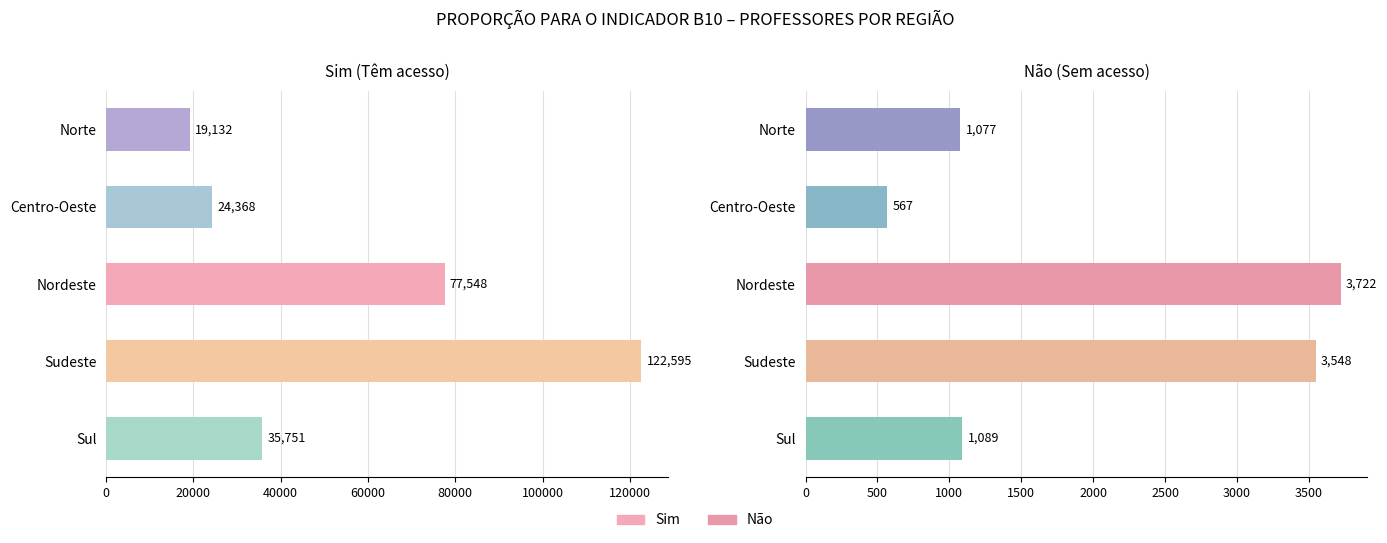

At Nordeste, list the series in order from largest to smallest.

Sim, Não